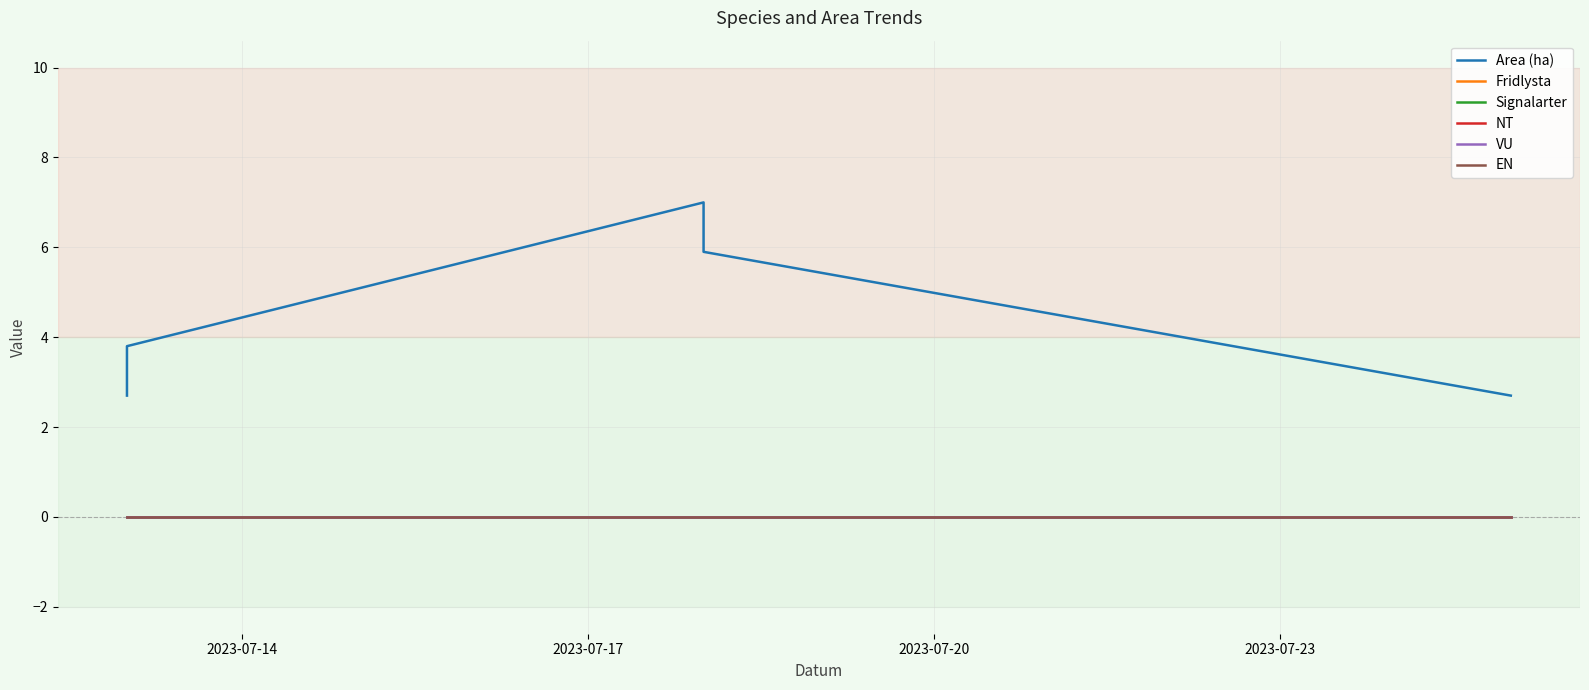

At 2023-07-14, list the series in order from largest to smallest.

Area (ha), Fridlysta, Signalarter, NT, VU, EN